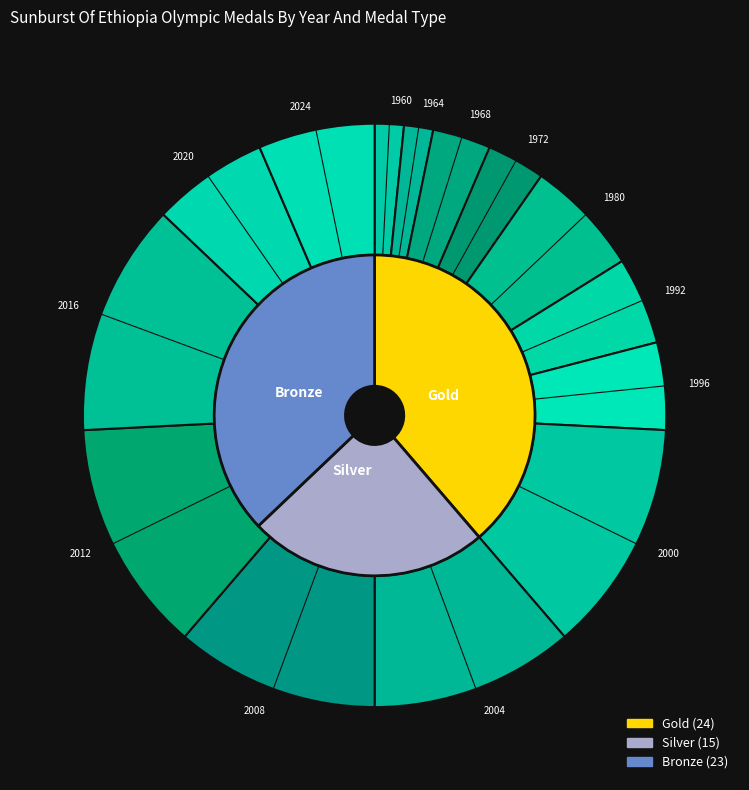

Does 1980 represent more than half of the total?

No